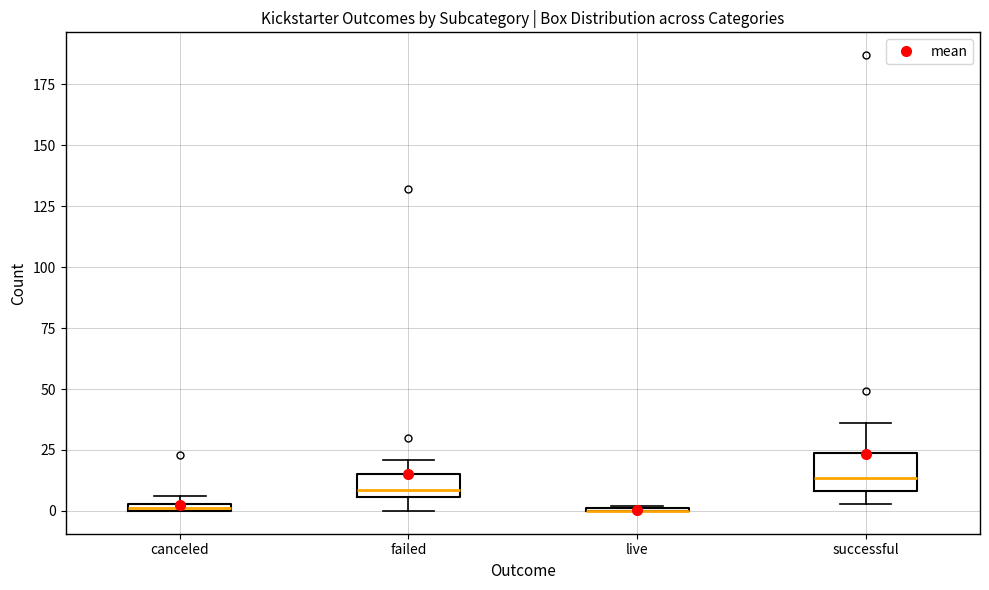

Comparing the boxes themselves (not the whiskers), which one is the tallest?

successful